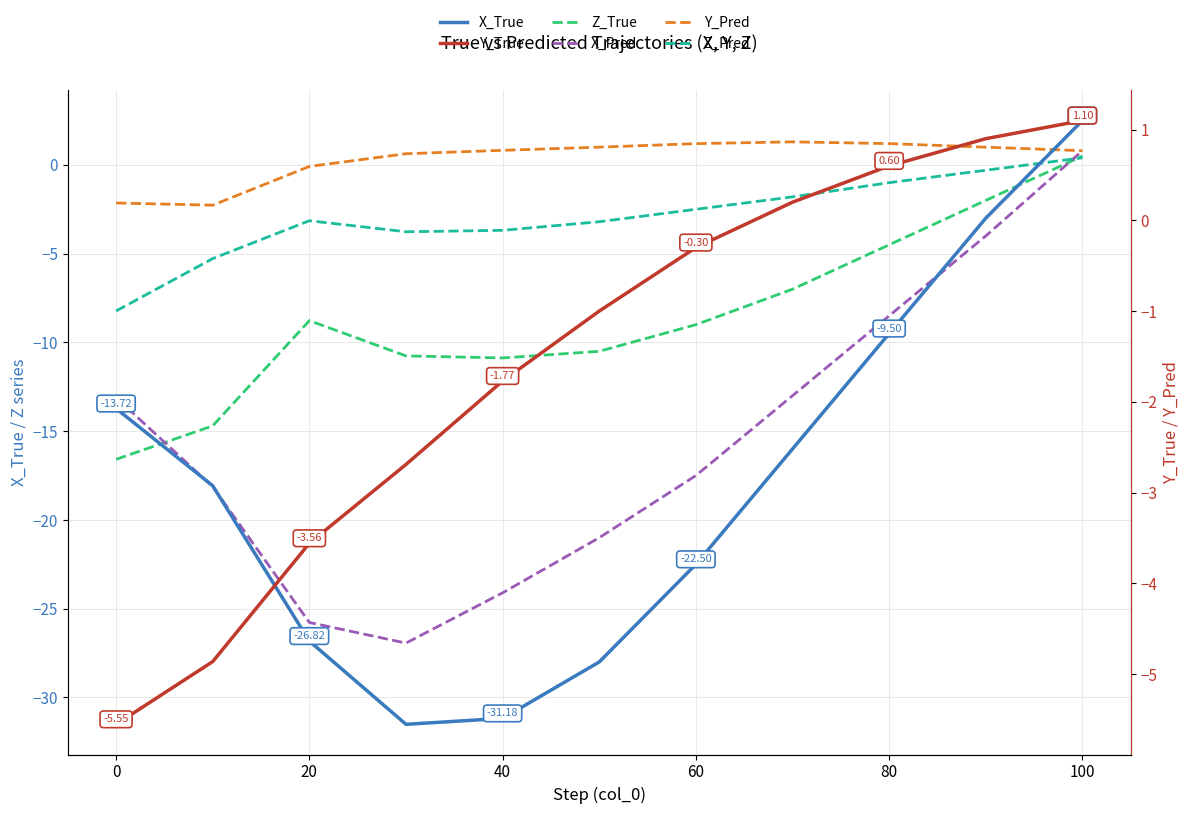

How many positive values does the X_Pred series have?

1